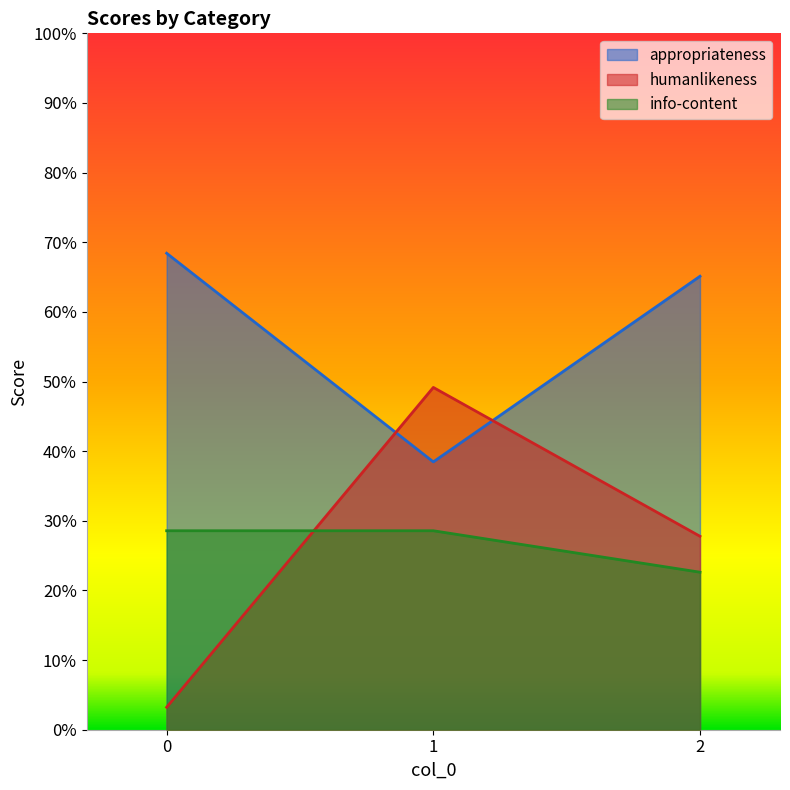

Reading left to right, transcribe all the data shown in this chart.

appropriateness: 0.7	0.4	0.7
humanlikeness: 0.0	0.5	0.3
info-content: 0.3	0.3	0.2